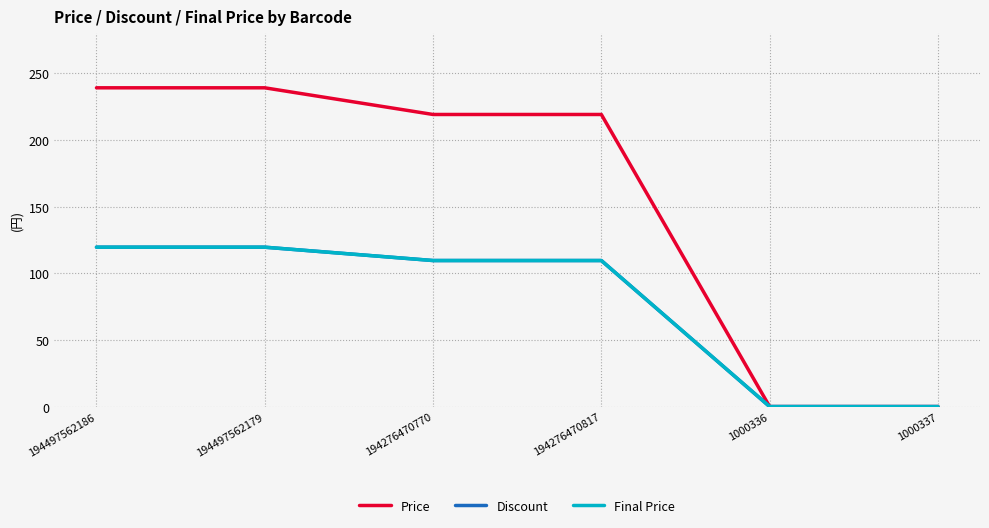

True or false: Final Price and Discount cross at least once.

False